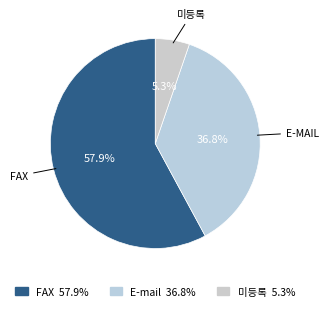

Is it true that 미등록 is 23% of the pie?

False